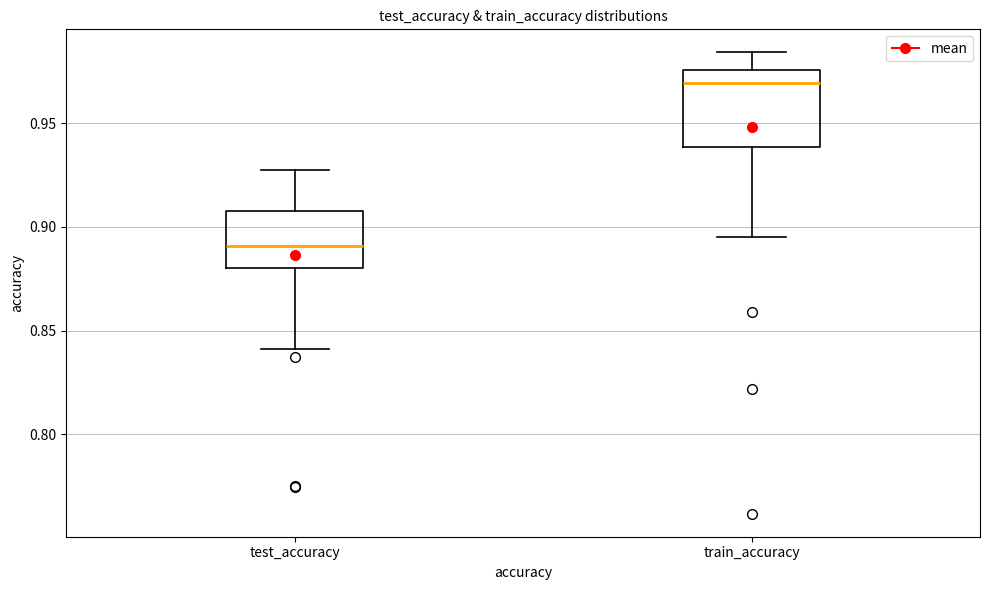

Reading left to right, transcribe this box plot: for each box, give where its median line is, the range the box spans, and where its two whiskers end, as read against the y-axis. The values are not printed on the chart, so give them approximately, as read against the axis.

test_accuracy: median 0.890, box 0.880 to 0.910, whiskers 0.840 to 0.925
train_accuracy: median 0.970, box 0.940 to 0.975, whiskers 0.895 to 0.985